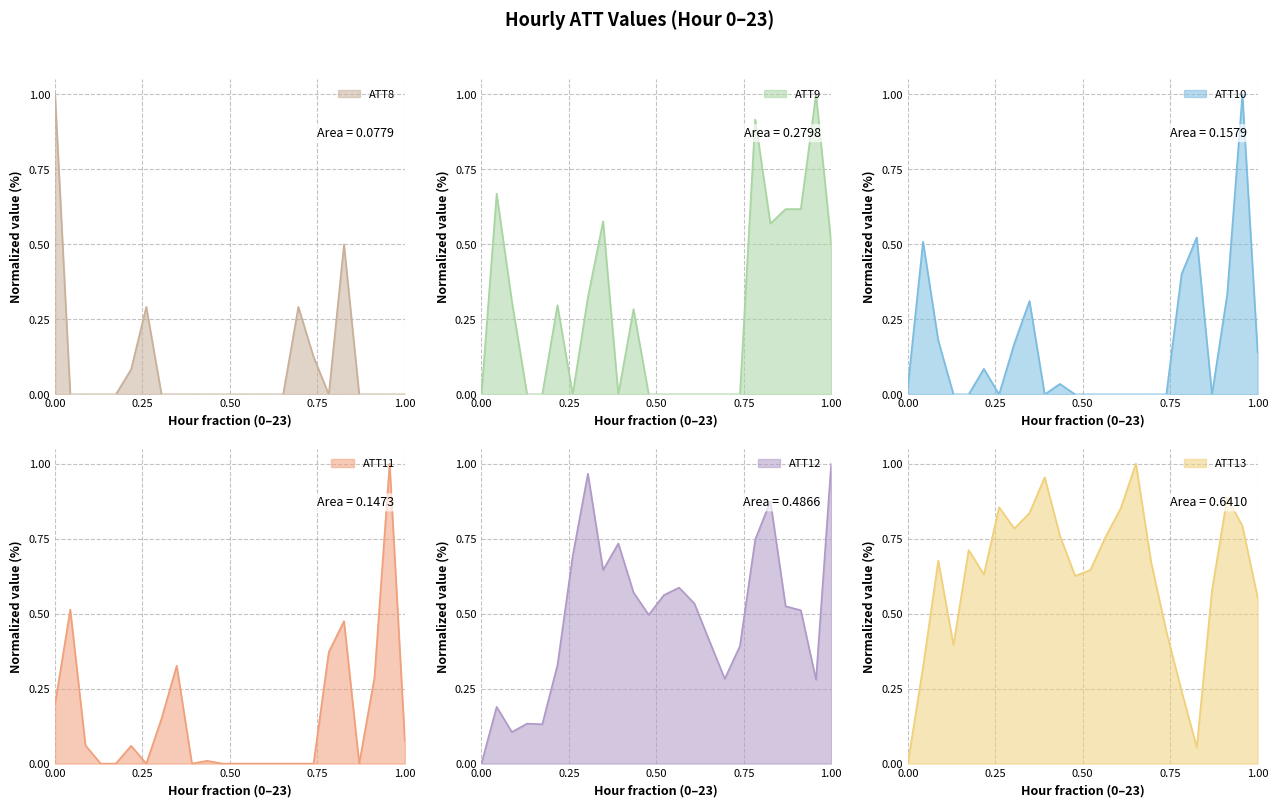

True or false: ATT10 has a value of 0.3 at 8.

True